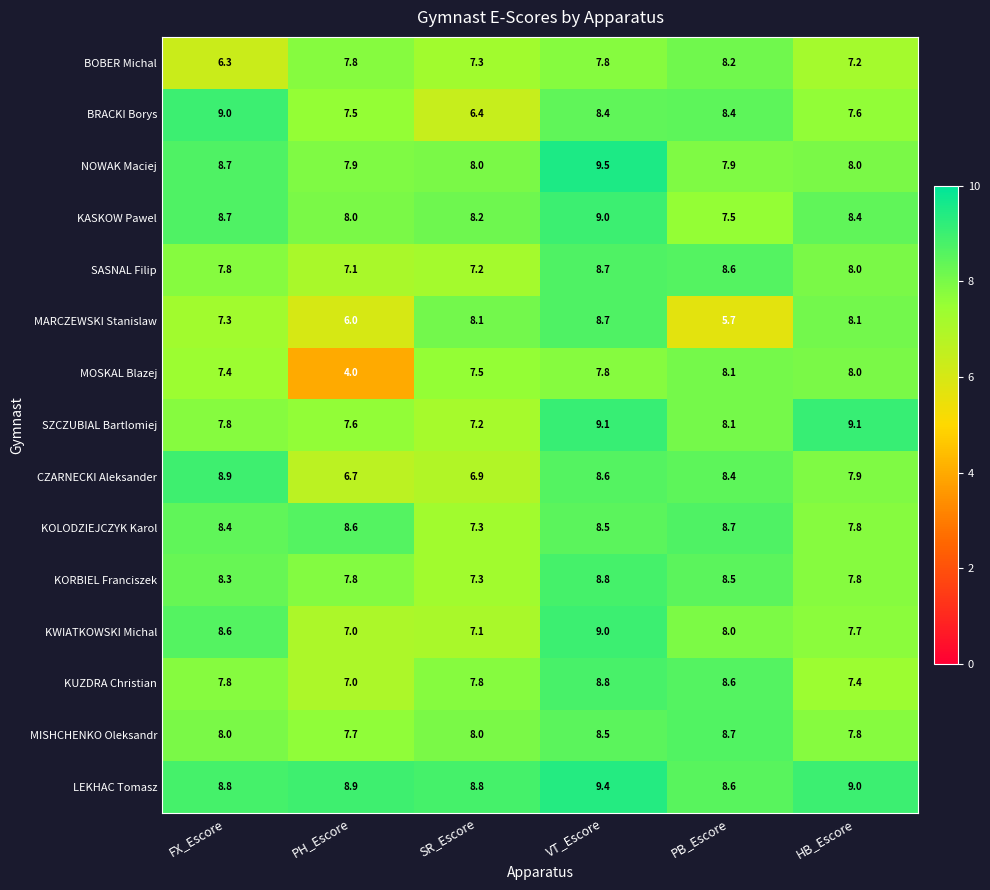

Is it true that KOLODZIEJCZYK Karol equals 4.4 at PH_Escore?

False